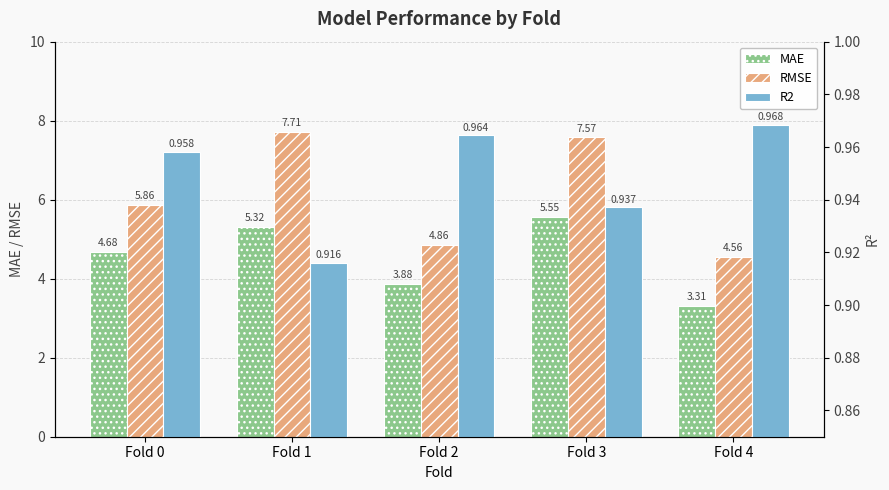

How many bars are there in each group?

3